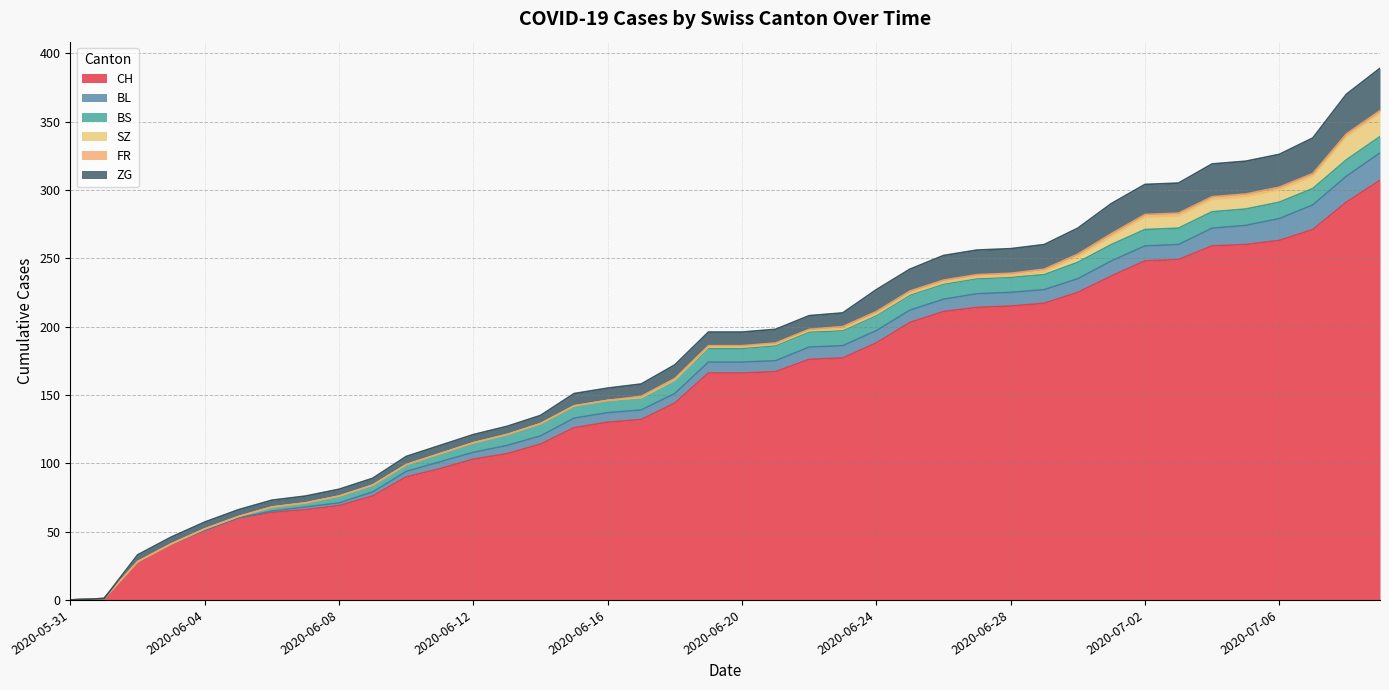

Which category has the highest value across all series?

2020-07-09